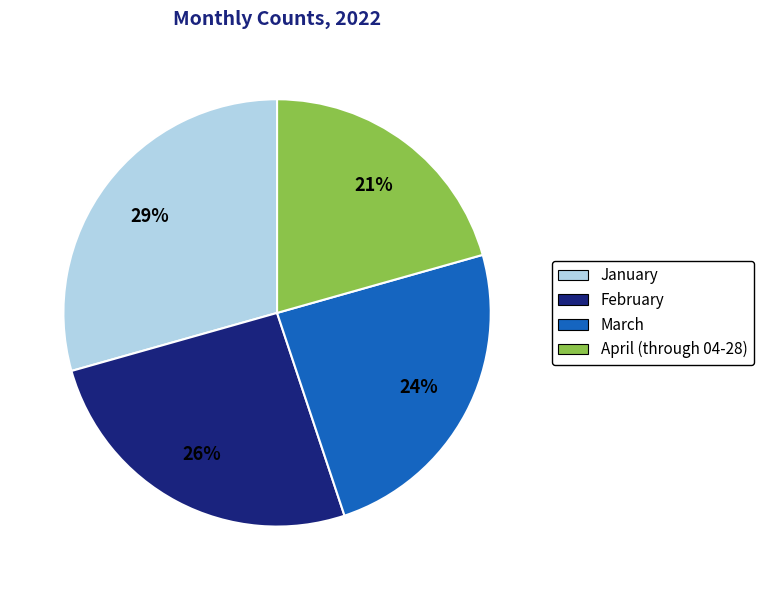

To the nearest percent, what is the average slice percentage?

25%